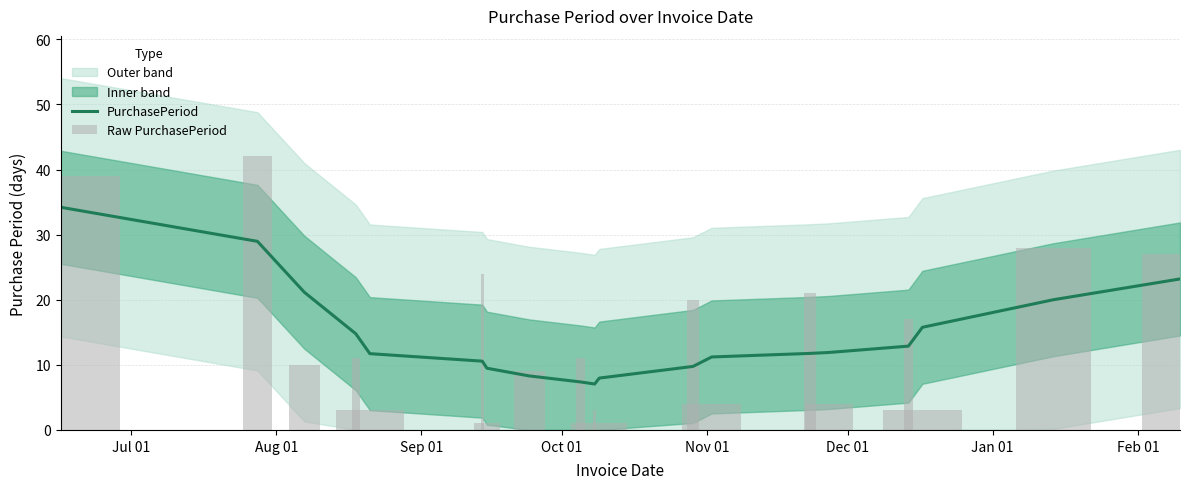

At which category is the sum across all series the highest?

Jul 01